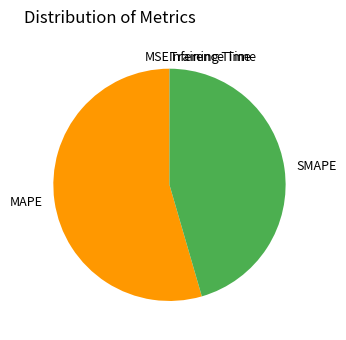

Is it true that MAPE is 54% of the pie?

True